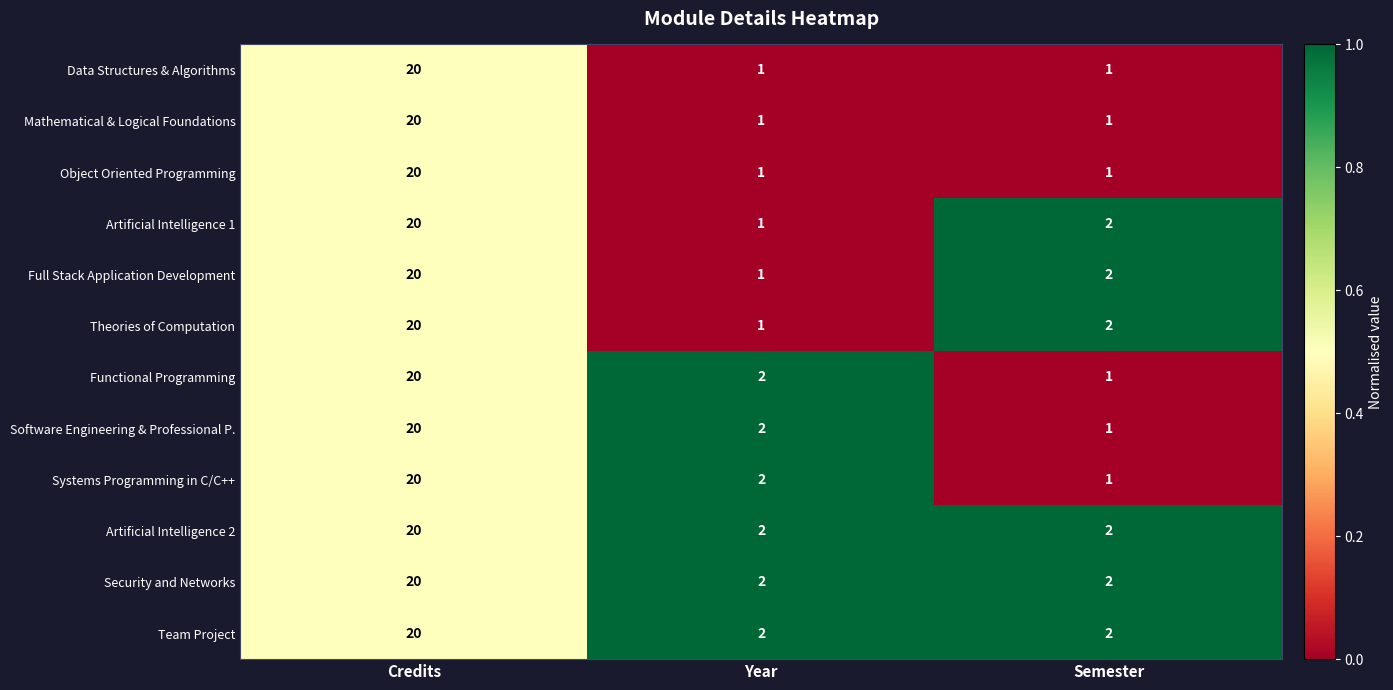

What is the difference between the Artificial Intelligence 1 values at Year and Credits?

19